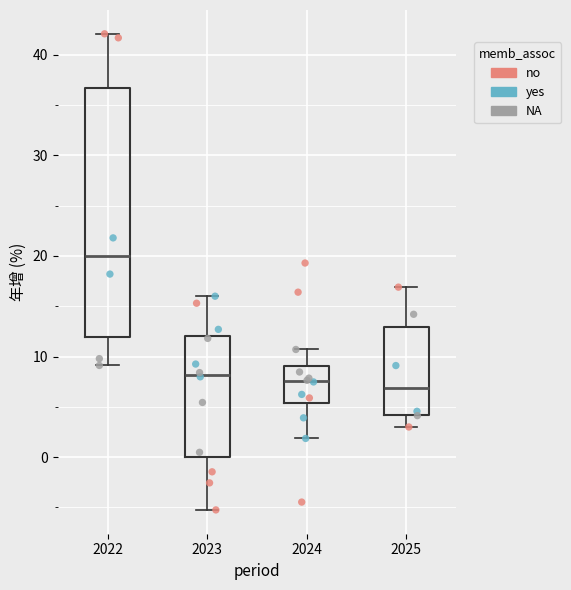

Which box is the tallest, from its lower edge to its upper edge?

2022